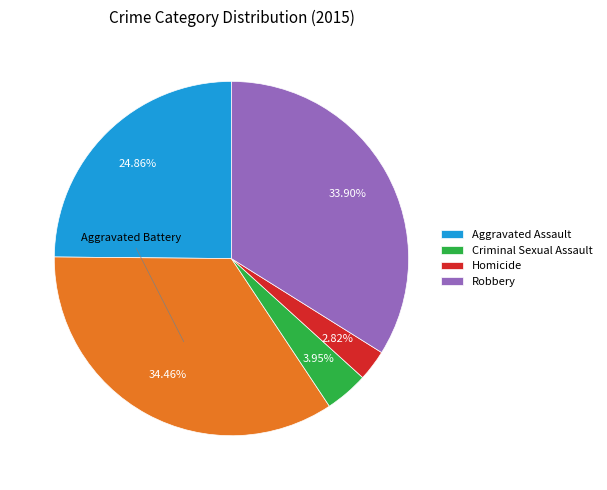

Is there a majority slice in this chart?

No